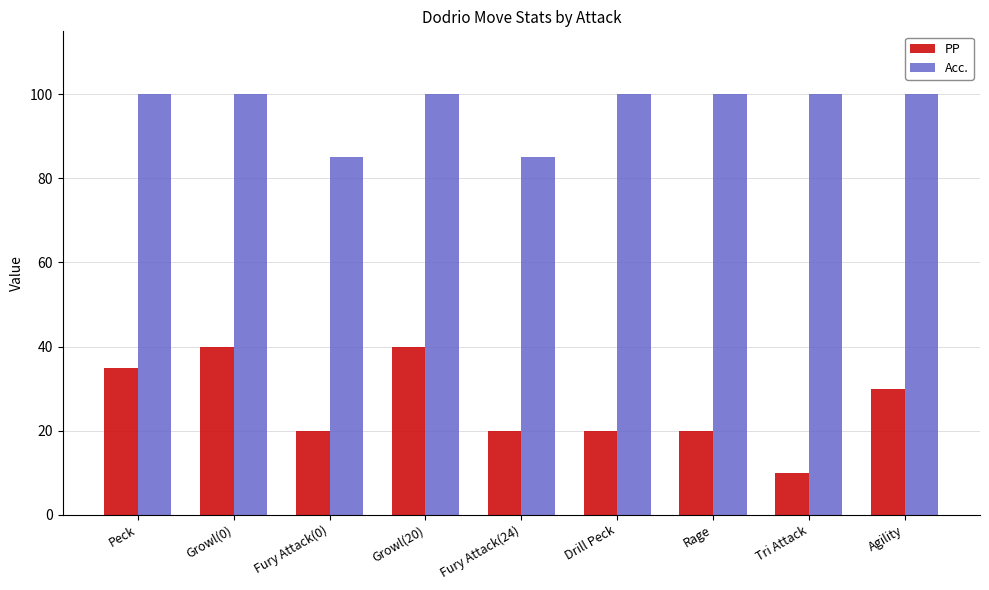

The Acc. series shows 146 at Peck. True or false?

False